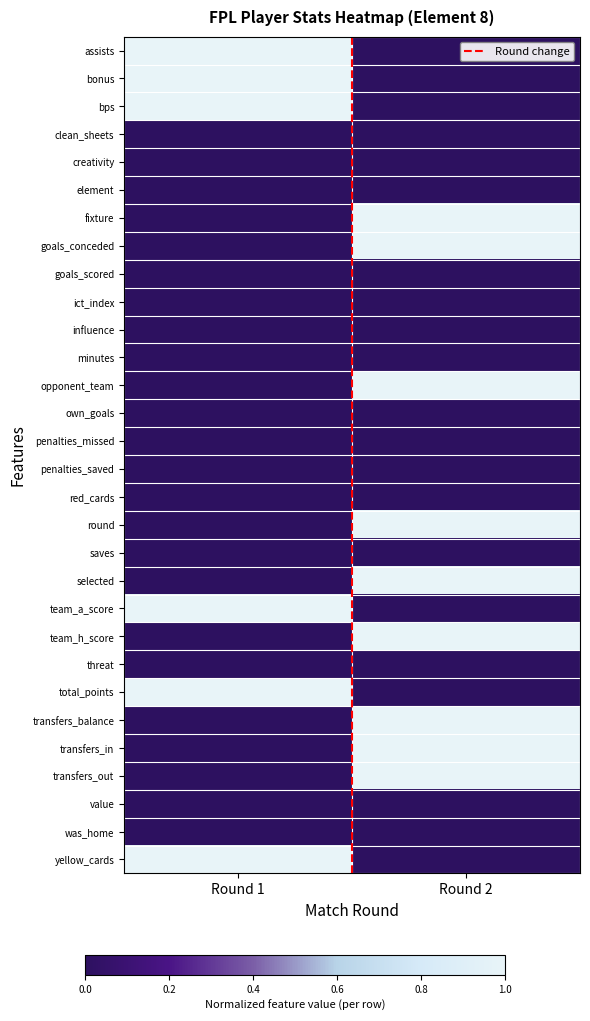

How many categories are shown in the chart?

2